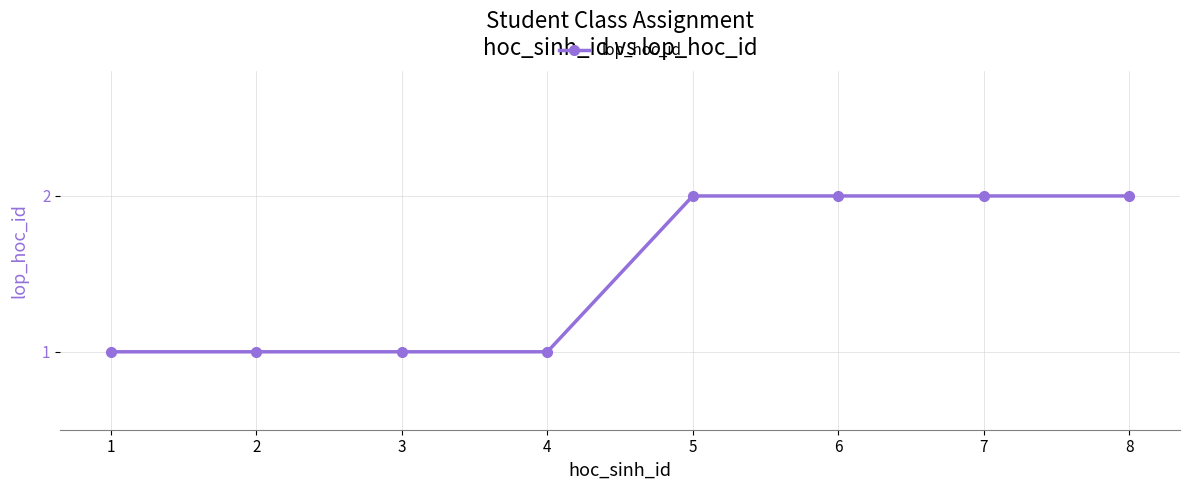

What is the ratio of the value at 1 to the value at 2?

1.0